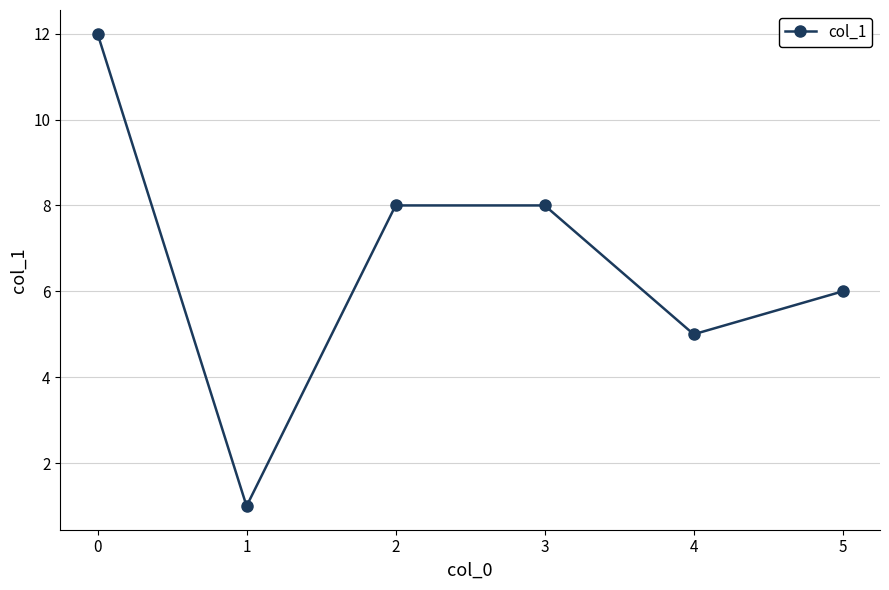

What is the difference between the maximum and second lowest values?

7